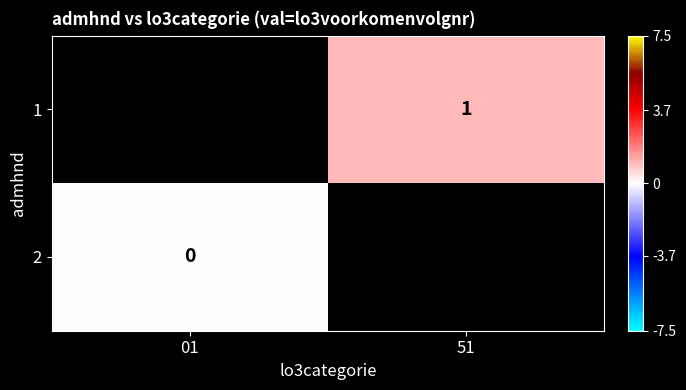

Is it true that 1 equals 2 at 51?

False